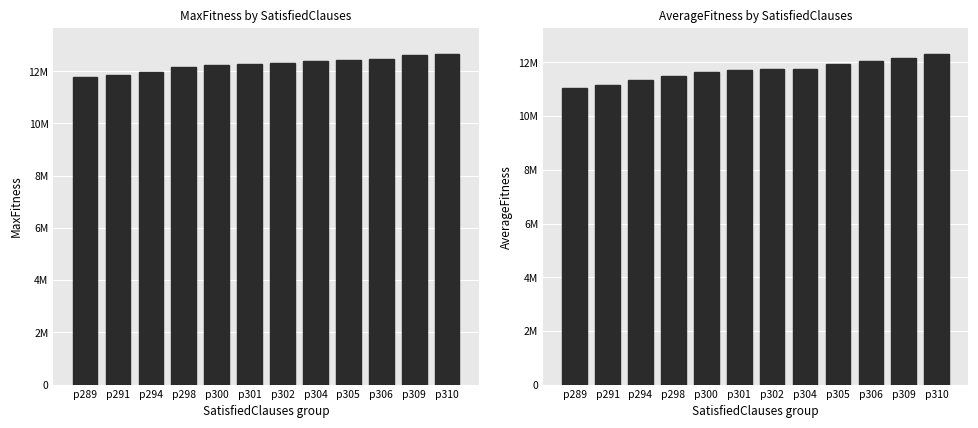

Are the bars grouped side by side (vs. stacked)?

Yes